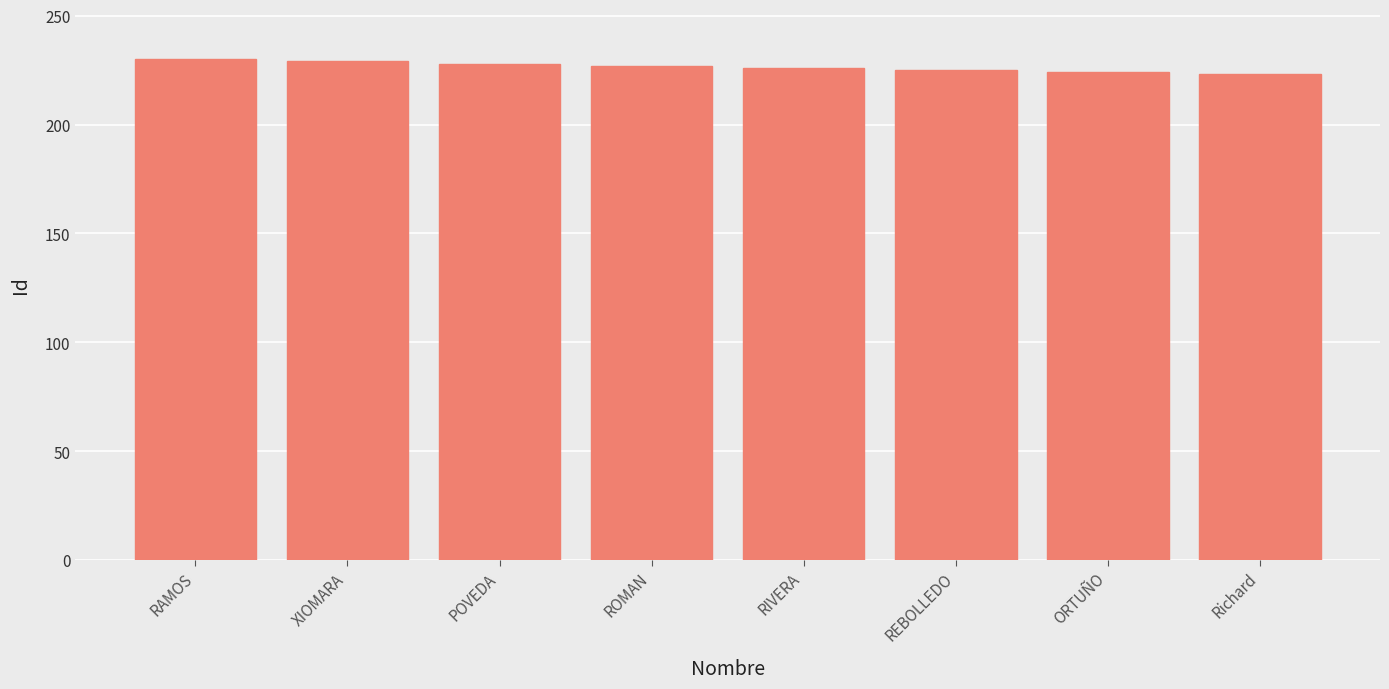

What is the label of the 8th bar from the right?

RAMOS